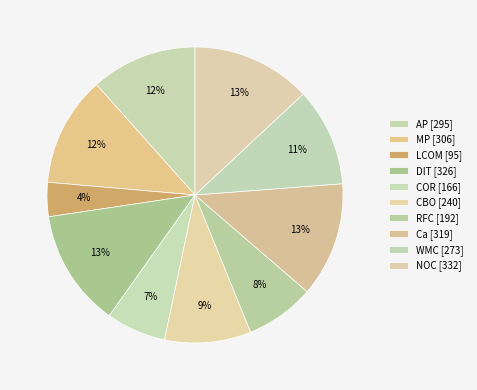

To the nearest percent, what is the combined percentage of Ca and LCOM?

16%